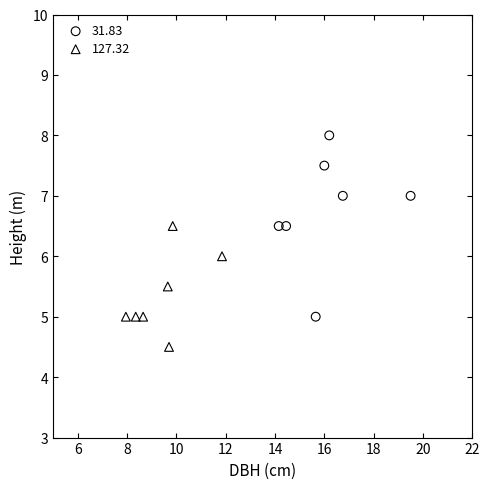

Which series reaches the minimum Y coordinate?

127.32